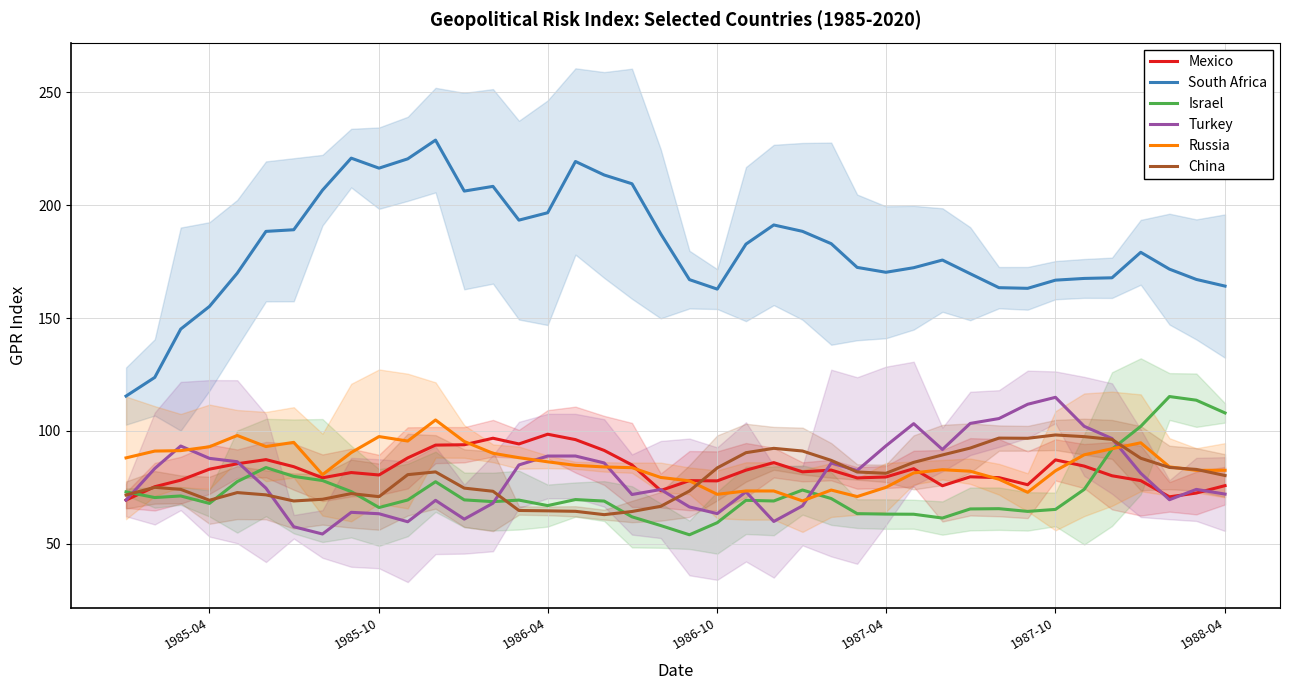

What is the highest value of the China series?

98.2